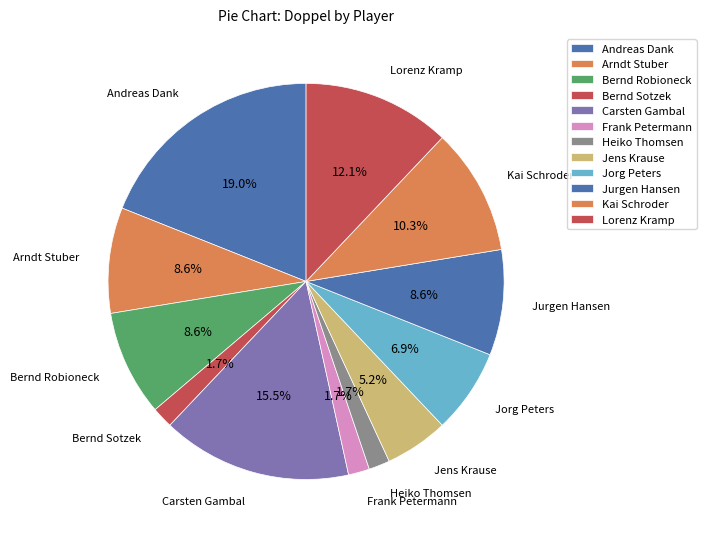

To the nearest percent, what is the difference between the Jorg Peters and Lorenz Kramp slice percentages?

5%